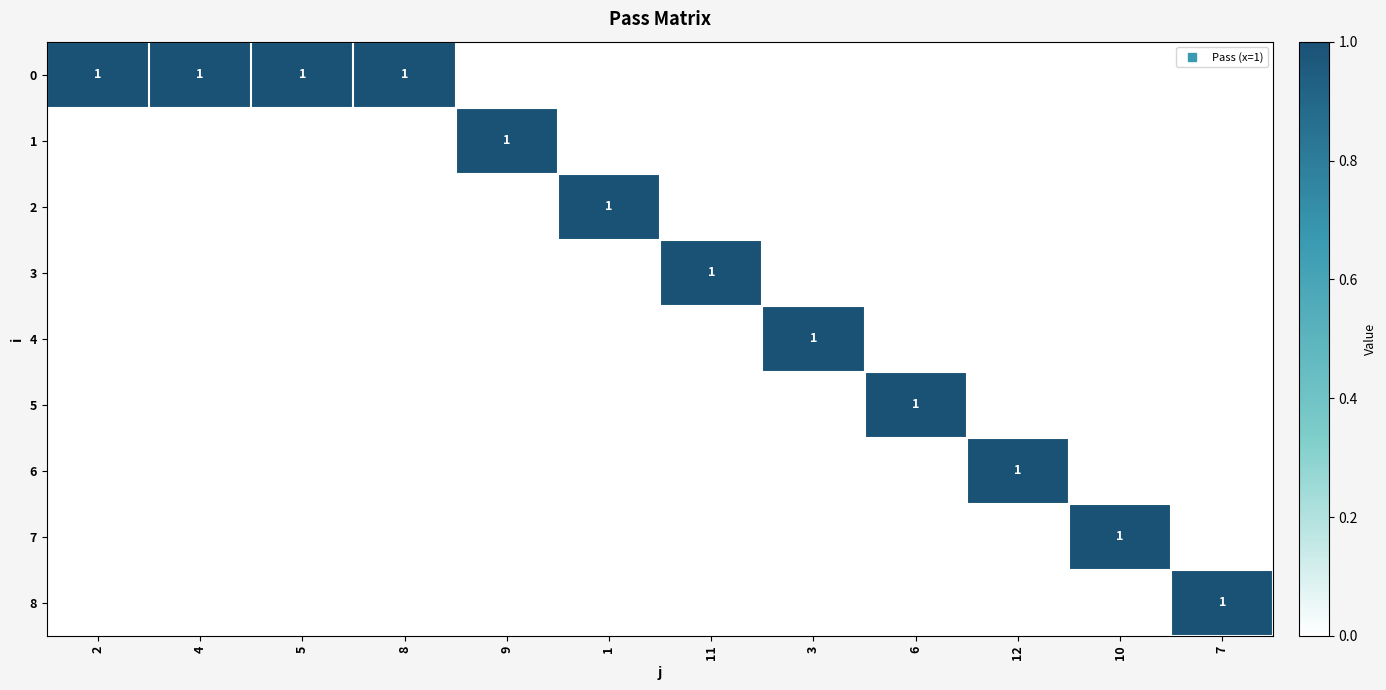

Is it true that 5 equals -1 at 7?

False